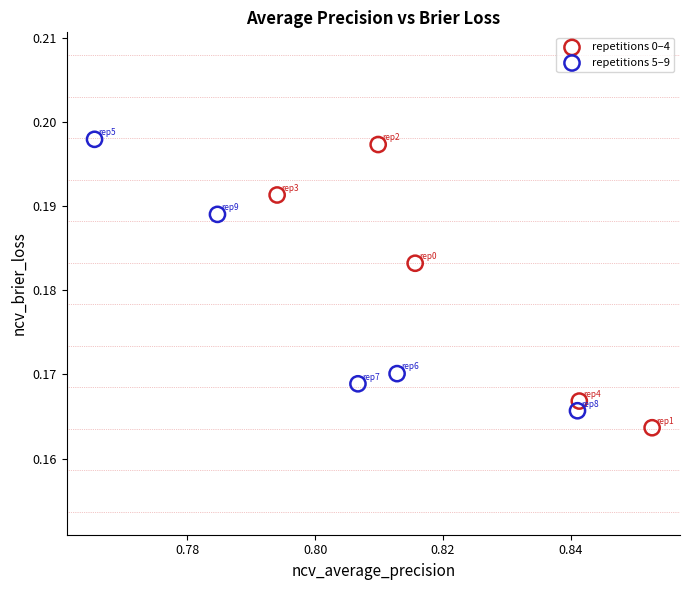

What are all the series names shown in the legend?

repetitions 0–4, repetitions 5–9